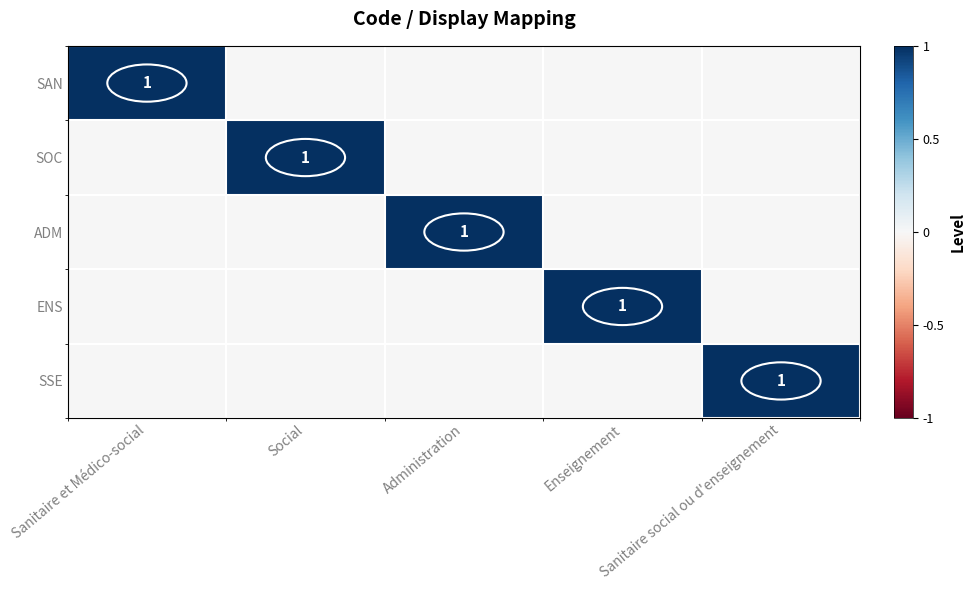

List the series in order of their peak value, highest first.

SAN, SOC, ADM, ENS, SSE